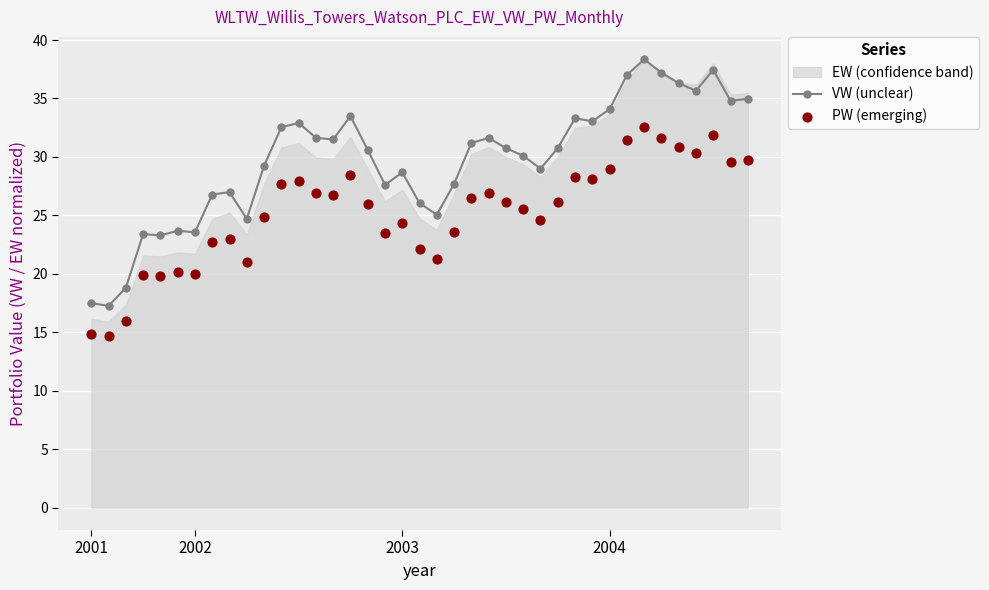

The value of VW (unclear) at 2003 is 14.5. True or false?

False